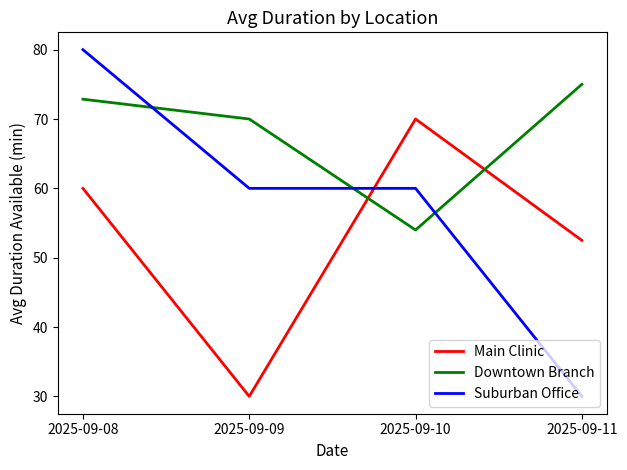

What is the total value across all series at 2025-09-08?

212.9